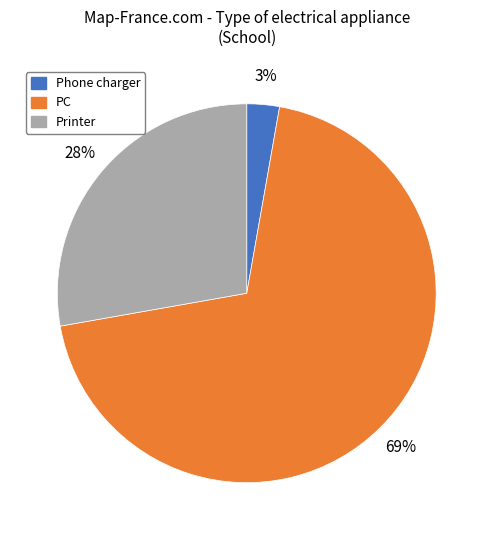

To the nearest percent, what portion does Phone charger represent?

3%